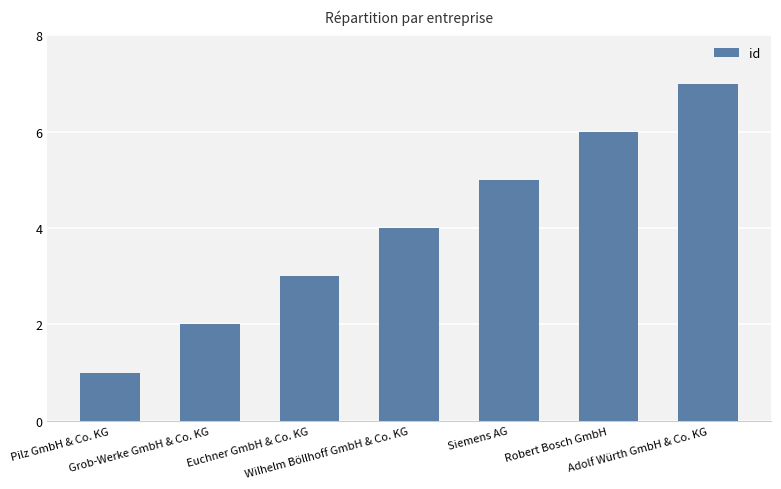

The chart shows a value of 4 at Adolf Würth GmbH & Co. KG. True or false?

False